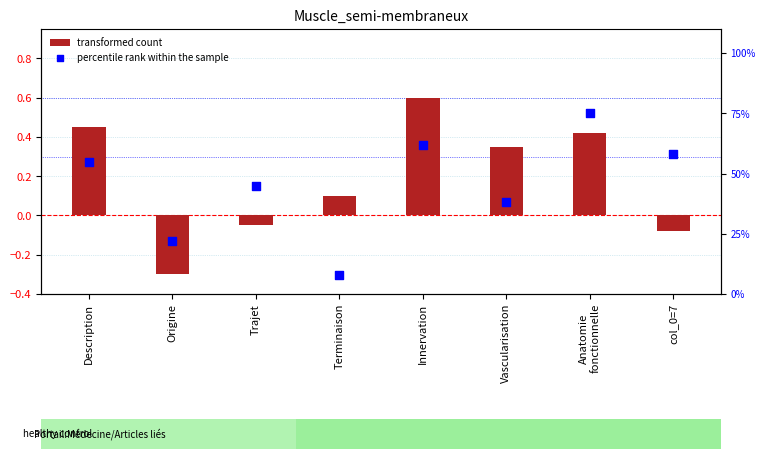

Is the value of percentile rank within the sample at Origine greater than the value of transformed count at Anatomie
fonctionnelle?

No